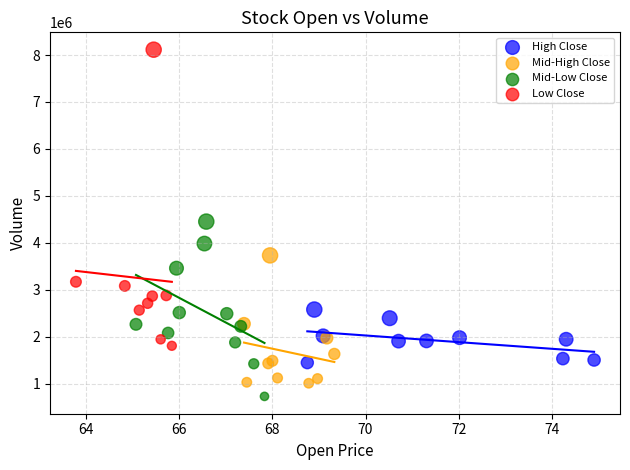

Which series contains the highest Y value?

Low Close